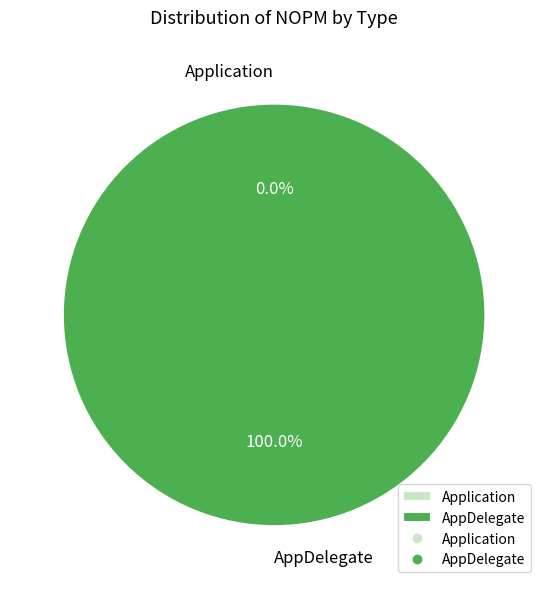

Is it true that AppDelegate is 100% of the pie?

True